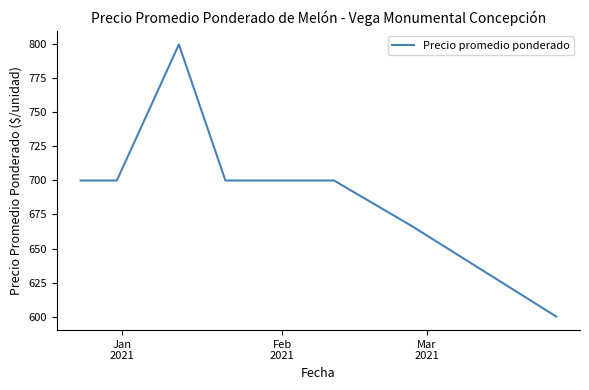

How many lines are shown in the chart?

1